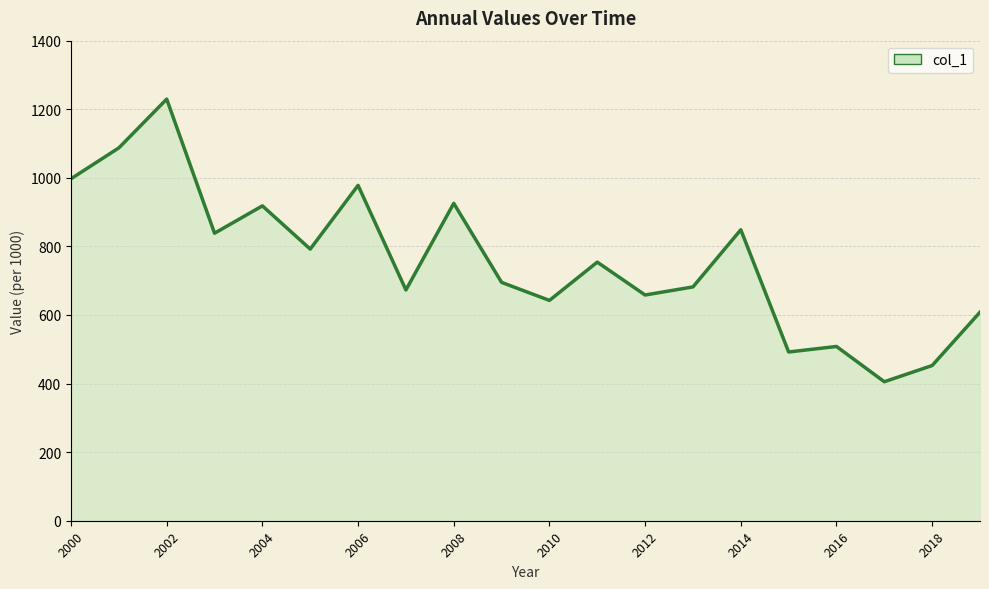

What is the difference between the maximum and minimum values?

824.2